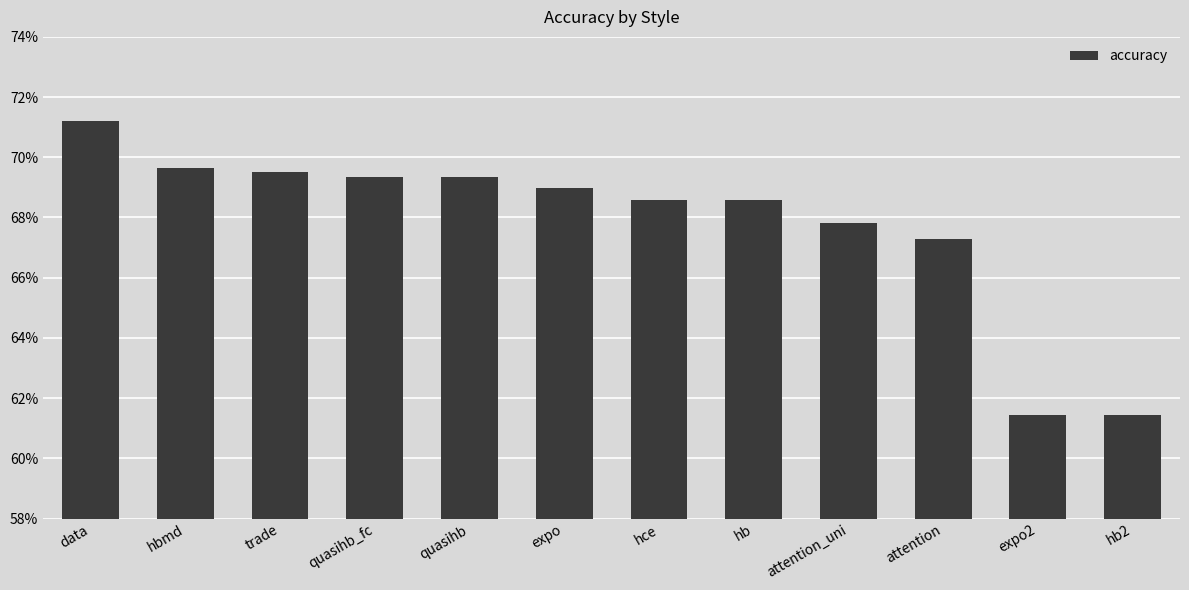

Are the bars horizontal?

No